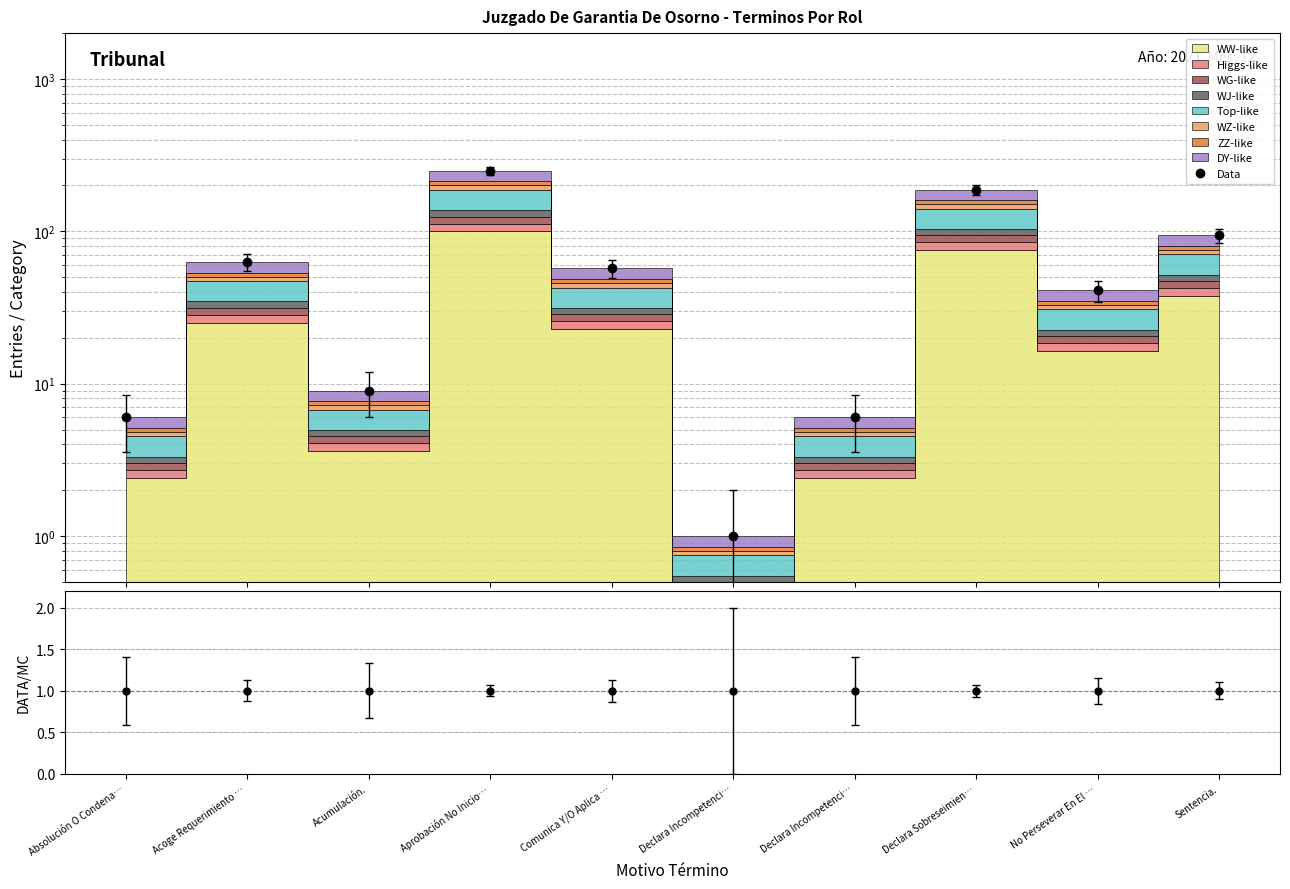

Reading right to left, what are all the values shown in this chart?

94	41	188	6	1	57	250	9	63	6